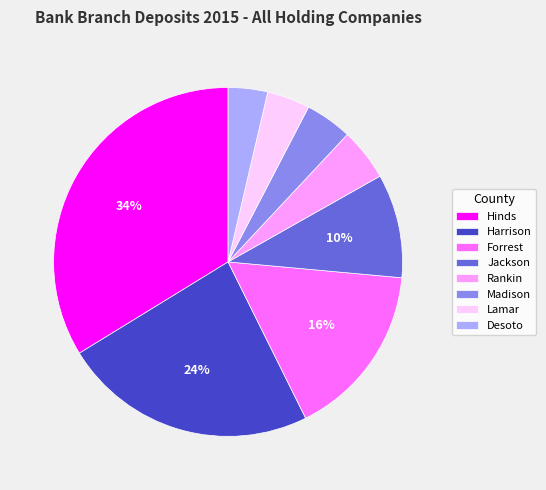

Between Rankin and Hinds, which is larger?

Hinds